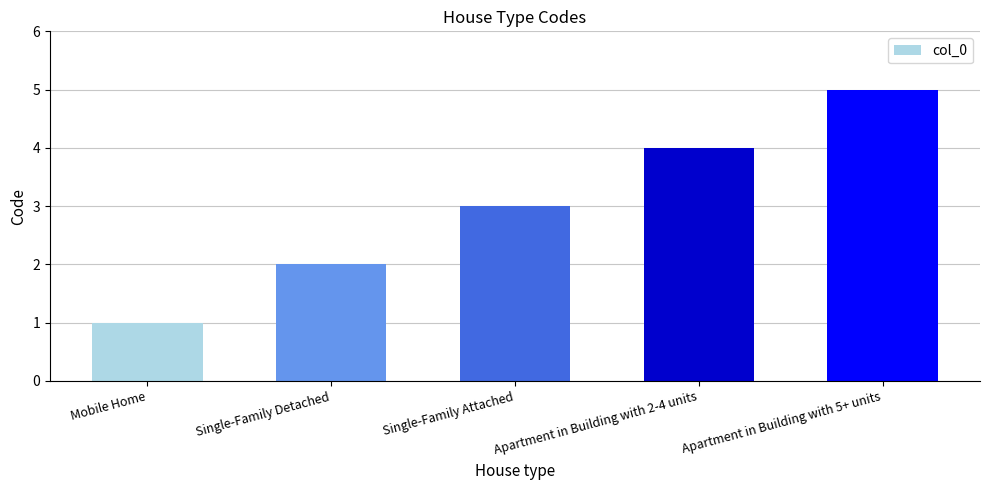

What is the smallest value displayed?

1